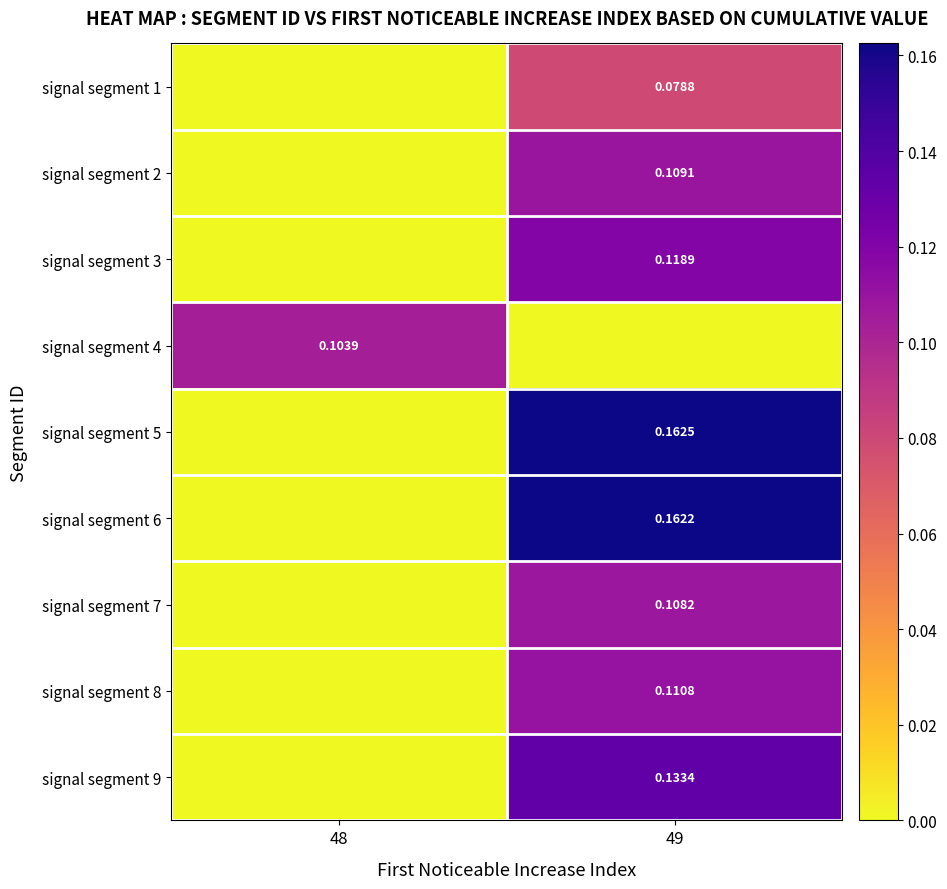

Is the value of signal segment 1 at 49 greater than the value of signal segment 6 at 49?

No